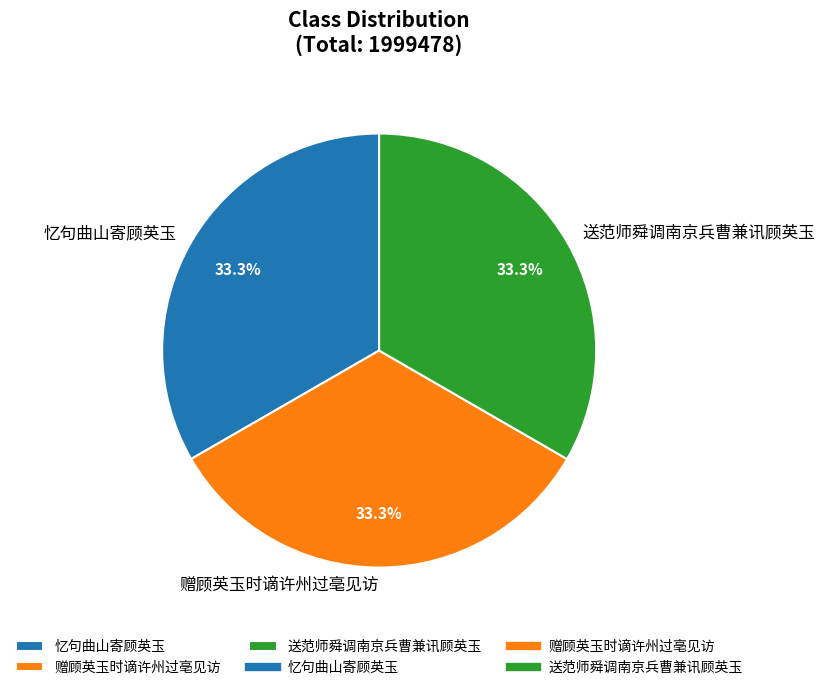

Is there a majority slice in this chart?

No